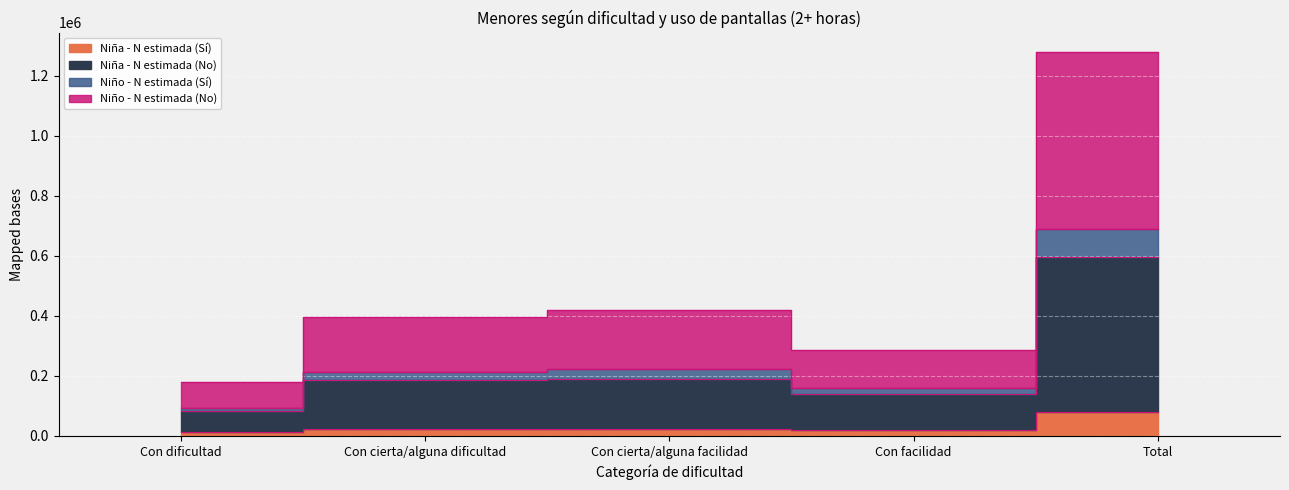

How many data points does each series have?

5